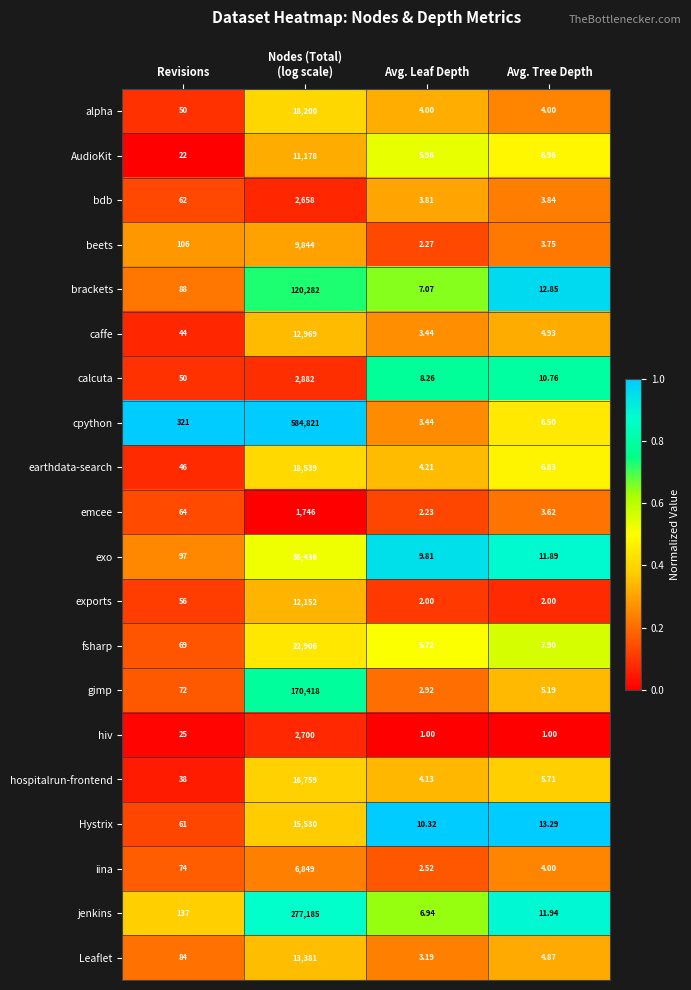

Which series has the largest range (max minus min)?

cpython